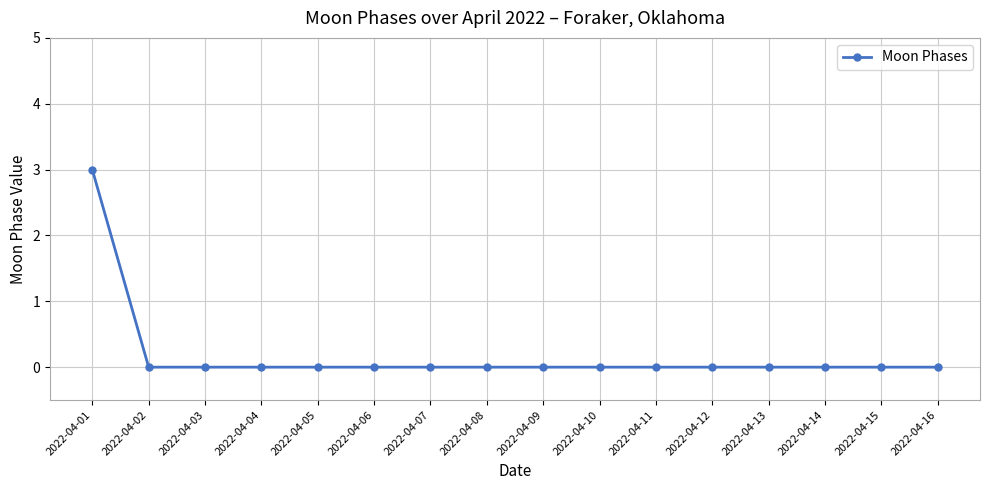

What is the difference between the maximum and minimum values?

3